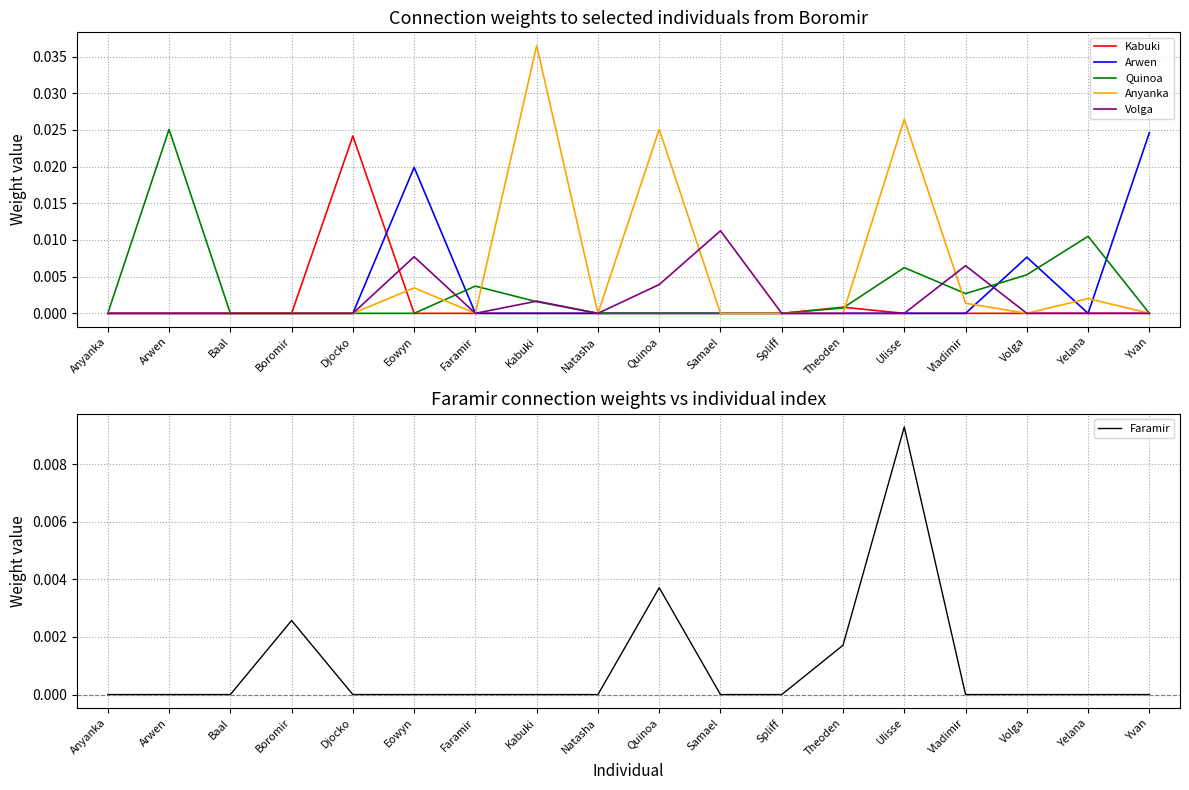

How many categories are shown in the chart?

18